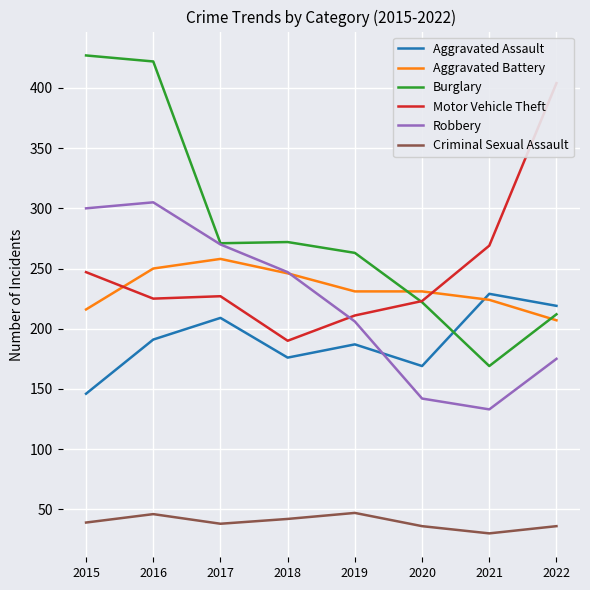

True or false: Criminal Sexual Assault has more than 0 interior local peaks.

True